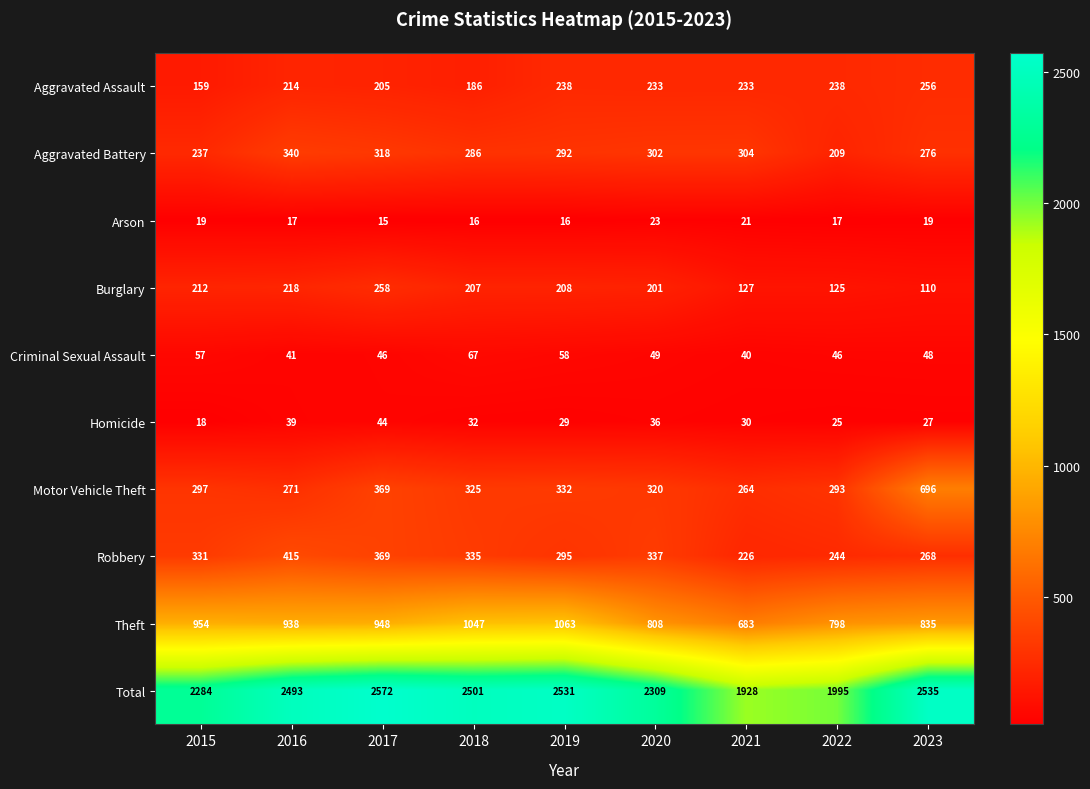

The Aggravated Assault series shows 103 at 2018. True or false?

False